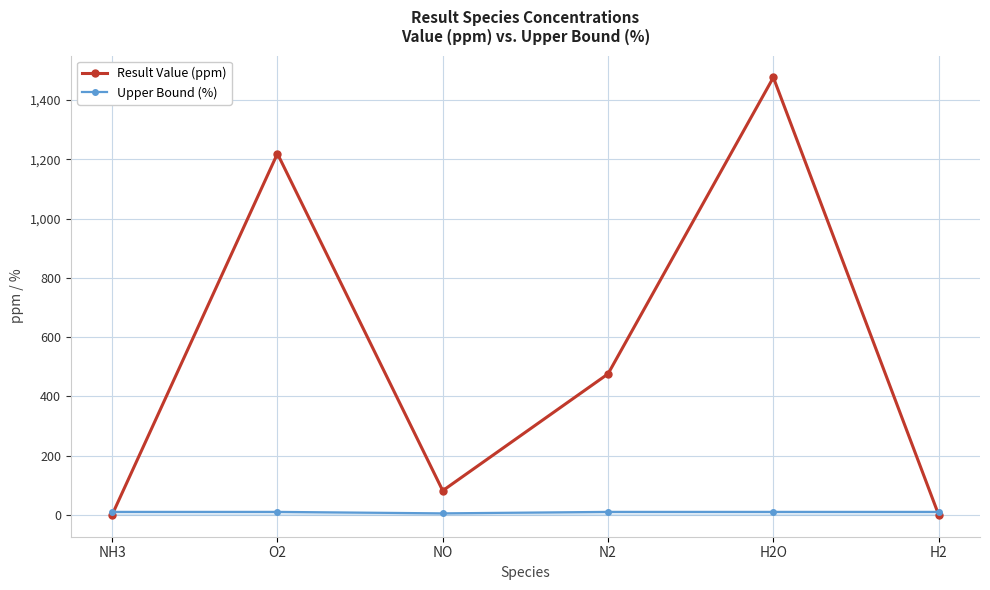

Which series has the largest range (max minus min)?

Result Value (ppm)